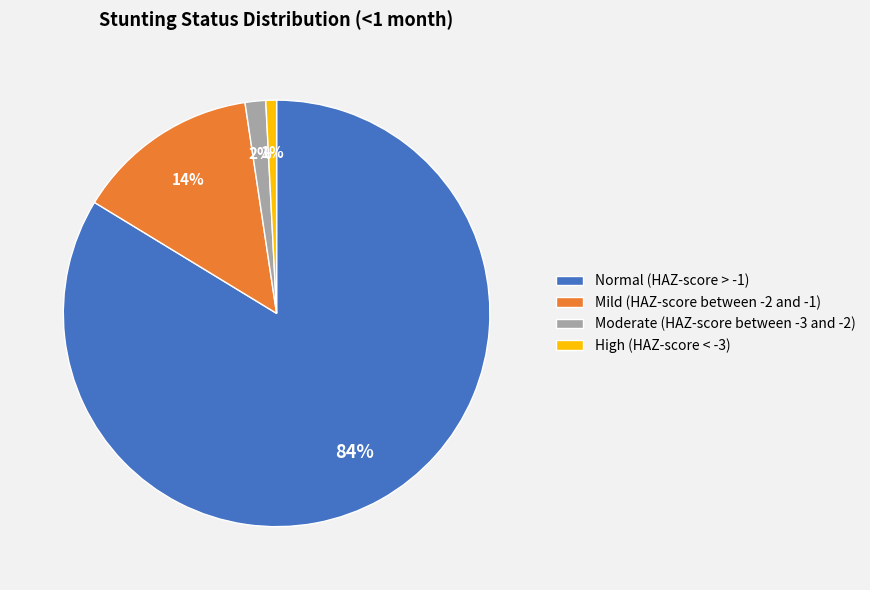

What is the largest slice in the pie chart?

Normal (HAZ-score > -1)